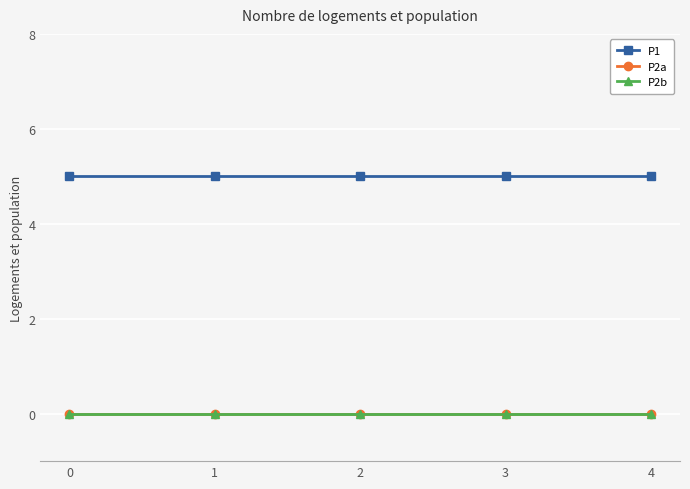

What is the spread (max minus min) of values at 0?

5